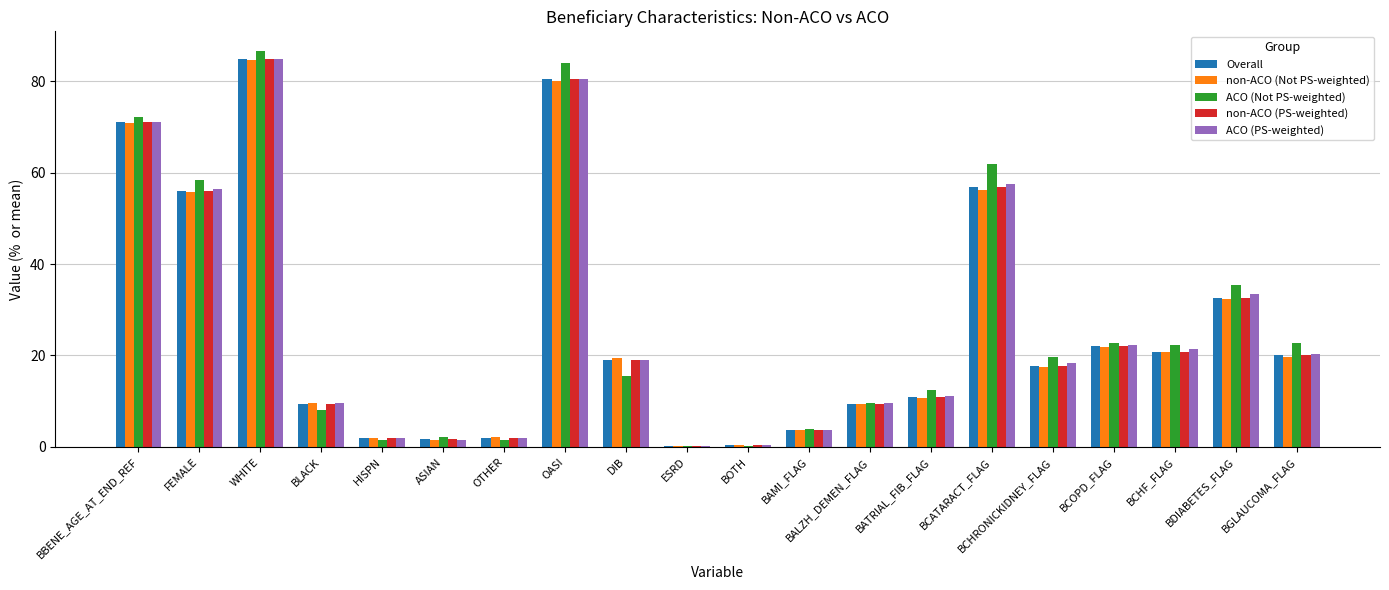

At which category is the sum across all series the highest?

WHITE